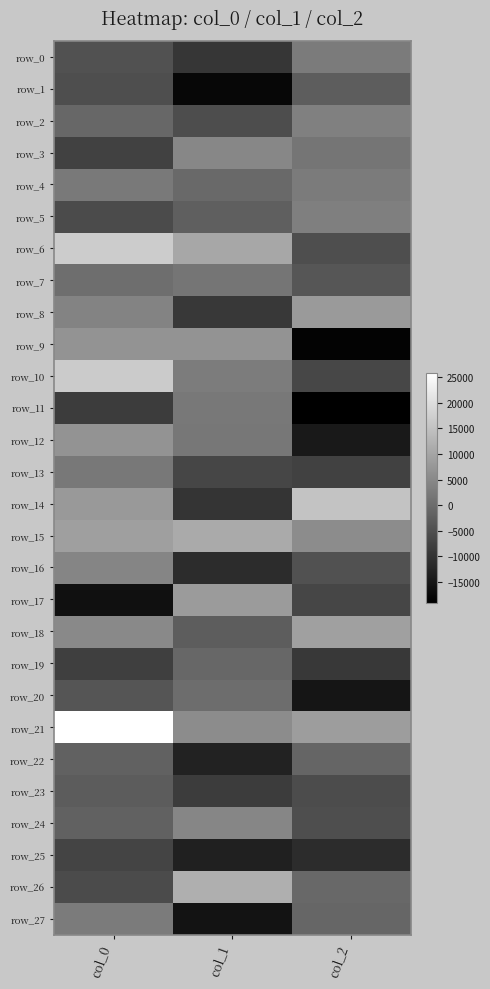

Rank the series by their maximum value, from lowest to highest.

row_25, row_23, row_1, row_22, row_19, row_20, row_7, row_11, row_13, row_4, row_0, row_27, row_5, row_2, row_16, row_24, row_3, row_12, row_9, row_8, row_17, row_18, row_15, row_26, row_14, row_10, row_6, row_21